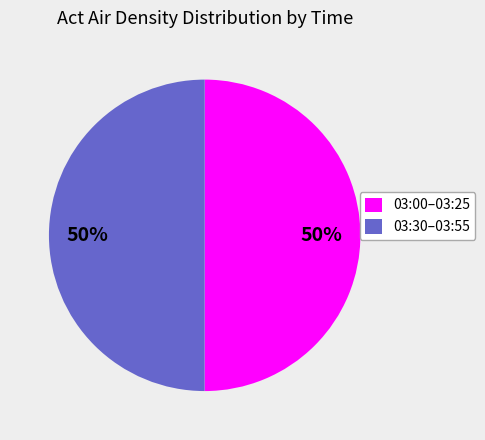

Combined, do 03:00–03:25 and 03:30–03:55 account for over 50%?

Yes